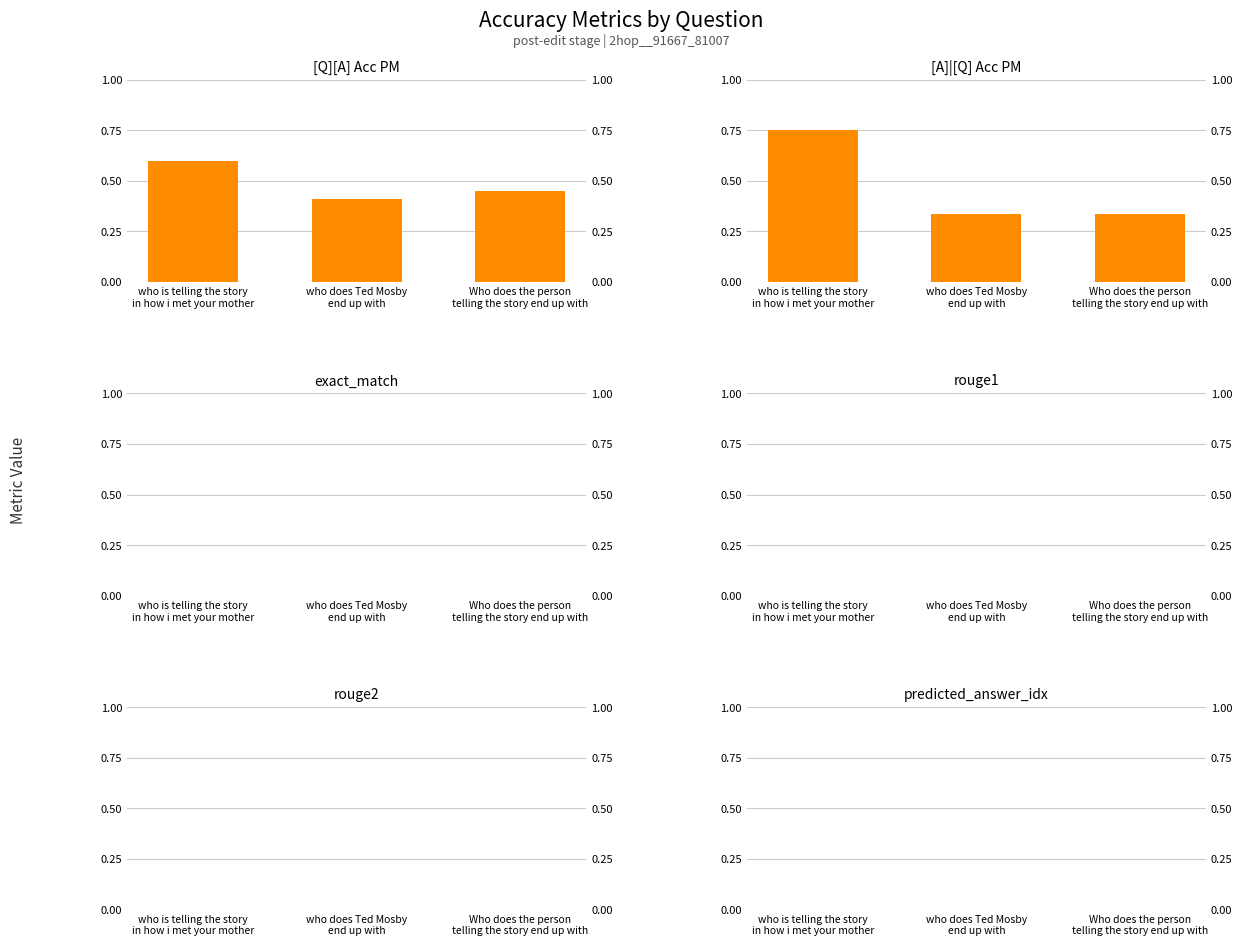

Where is rouge2 nearest to the value 0?

who is telling the story
in how i met your mother